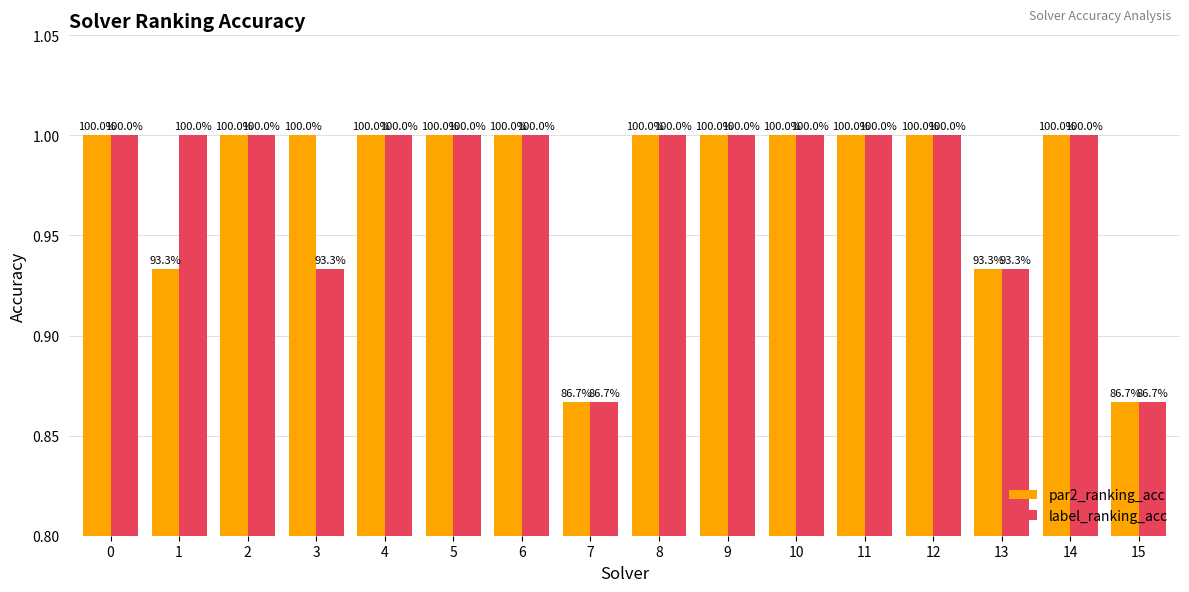

Are the bars horizontal?

No